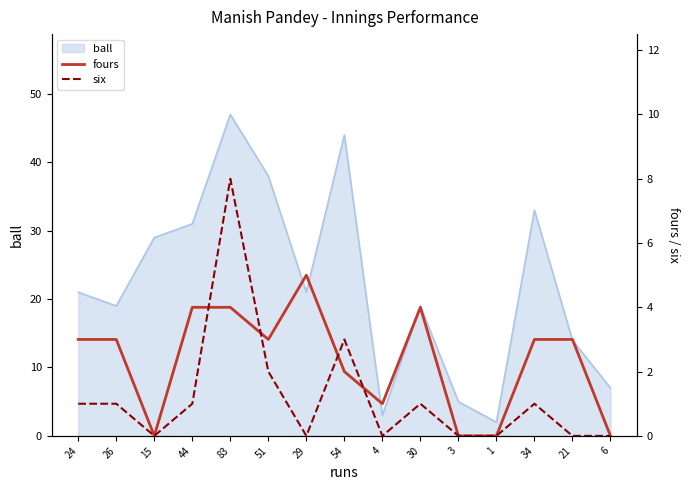

The fours series shows 2 at 4. True or false?

False